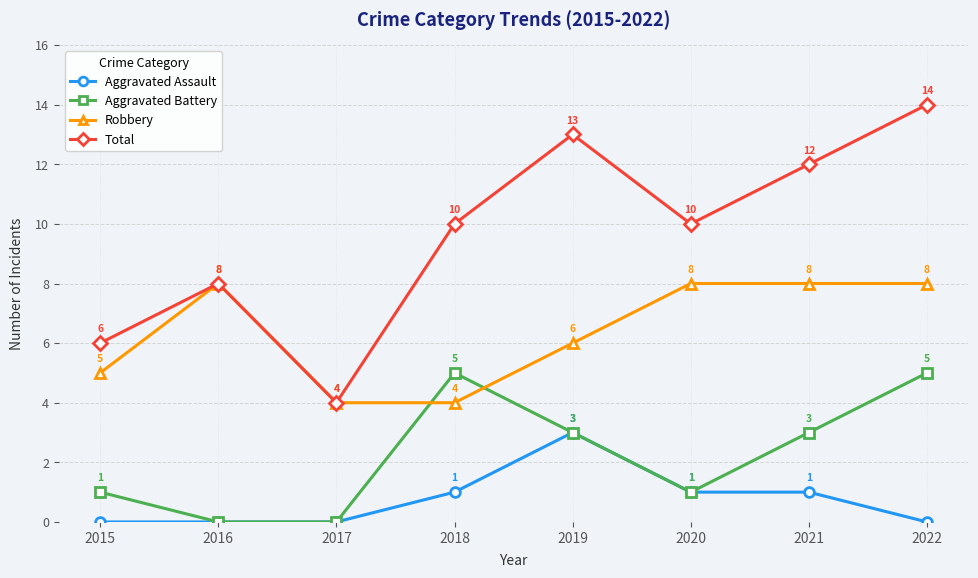

Is this an area chart (filled region under the line)?

No